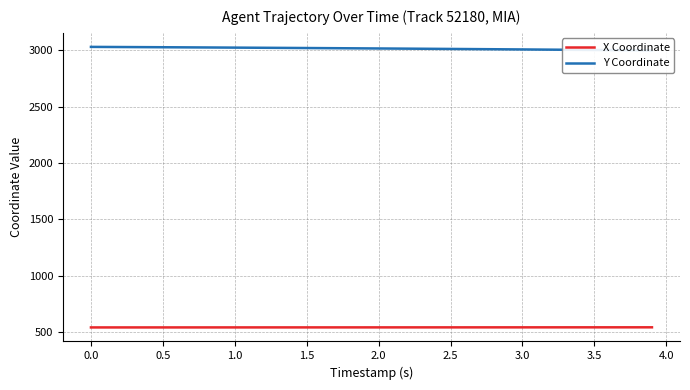

What is the highest value of the X Coordinate series?

540.5